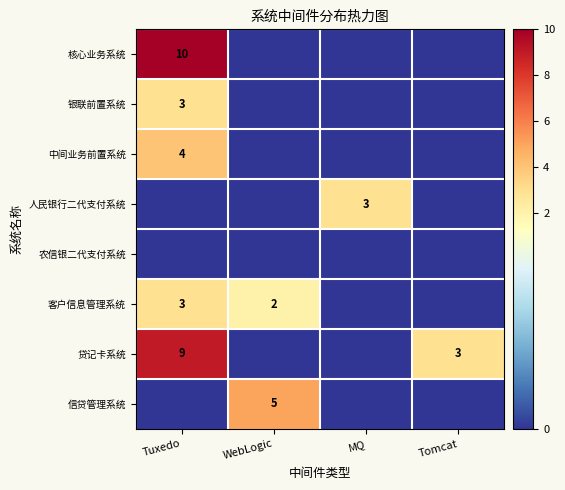

Is it true that 中间业务前置系统 equals 2 at Tuxedo?

False